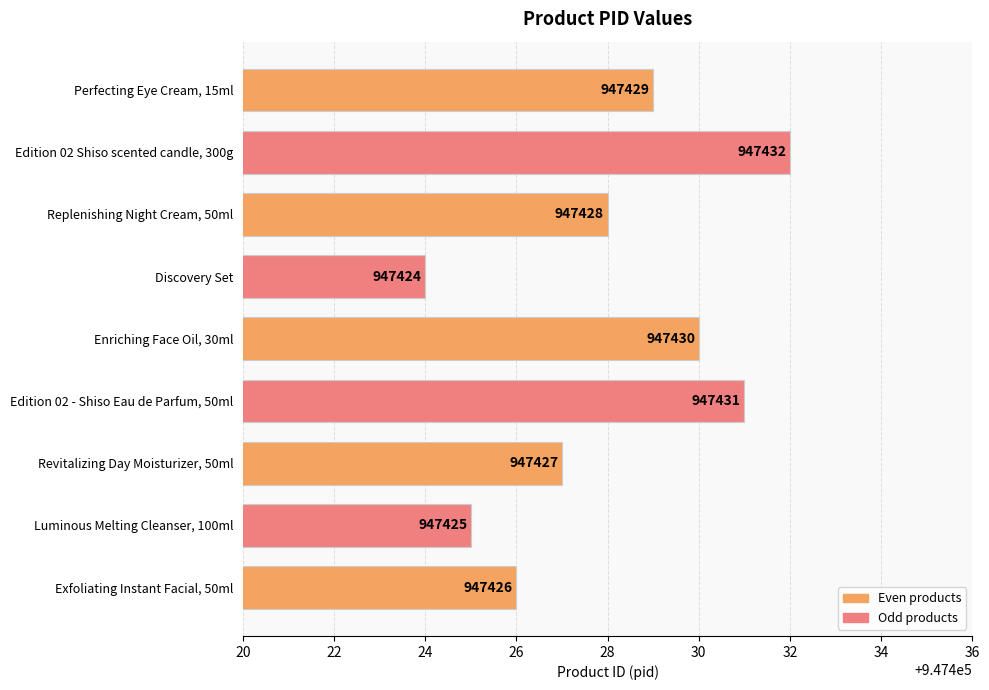

What is the sum of all values?

8526852